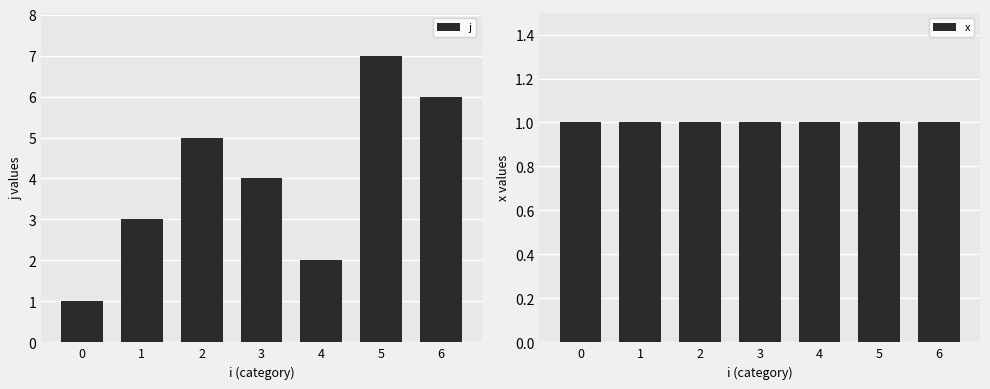

Count the number of categories in the chart.

7